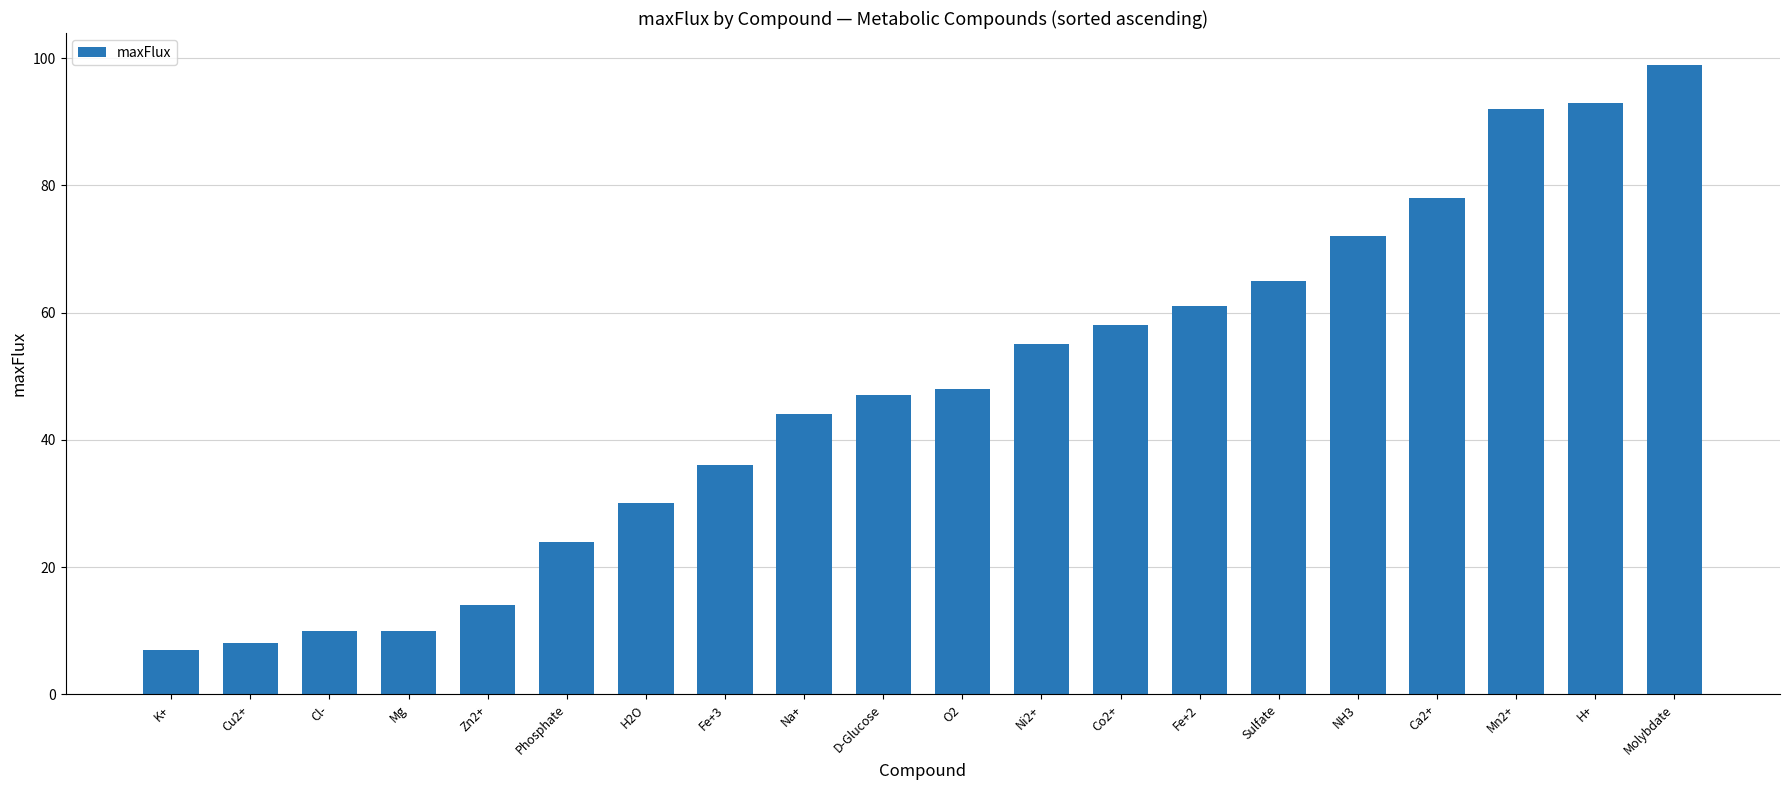

What is the minimum value shown in the chart?

7